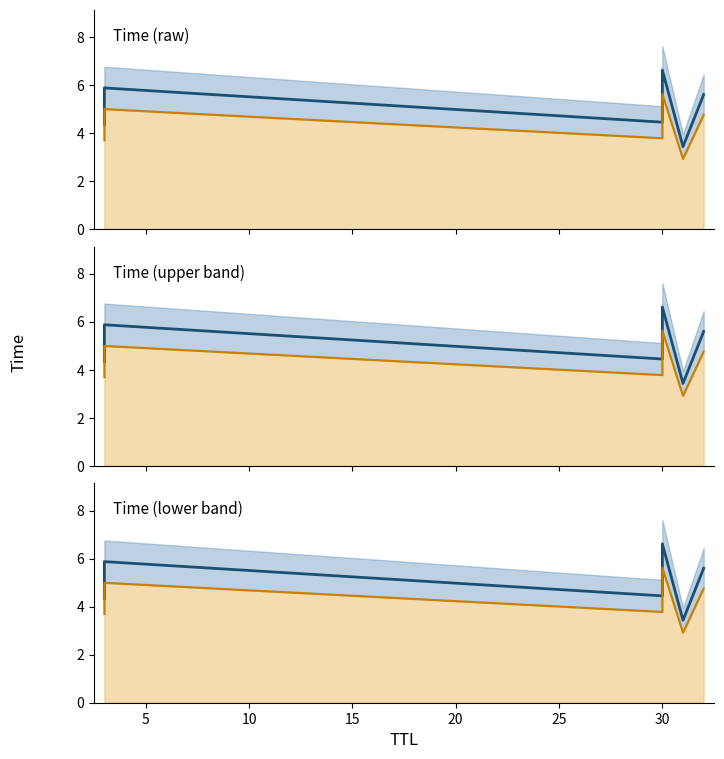

Reading right to left, list all the values displayed in this chart.

5.6	3.4	6.6	4.4	5.9	4.3